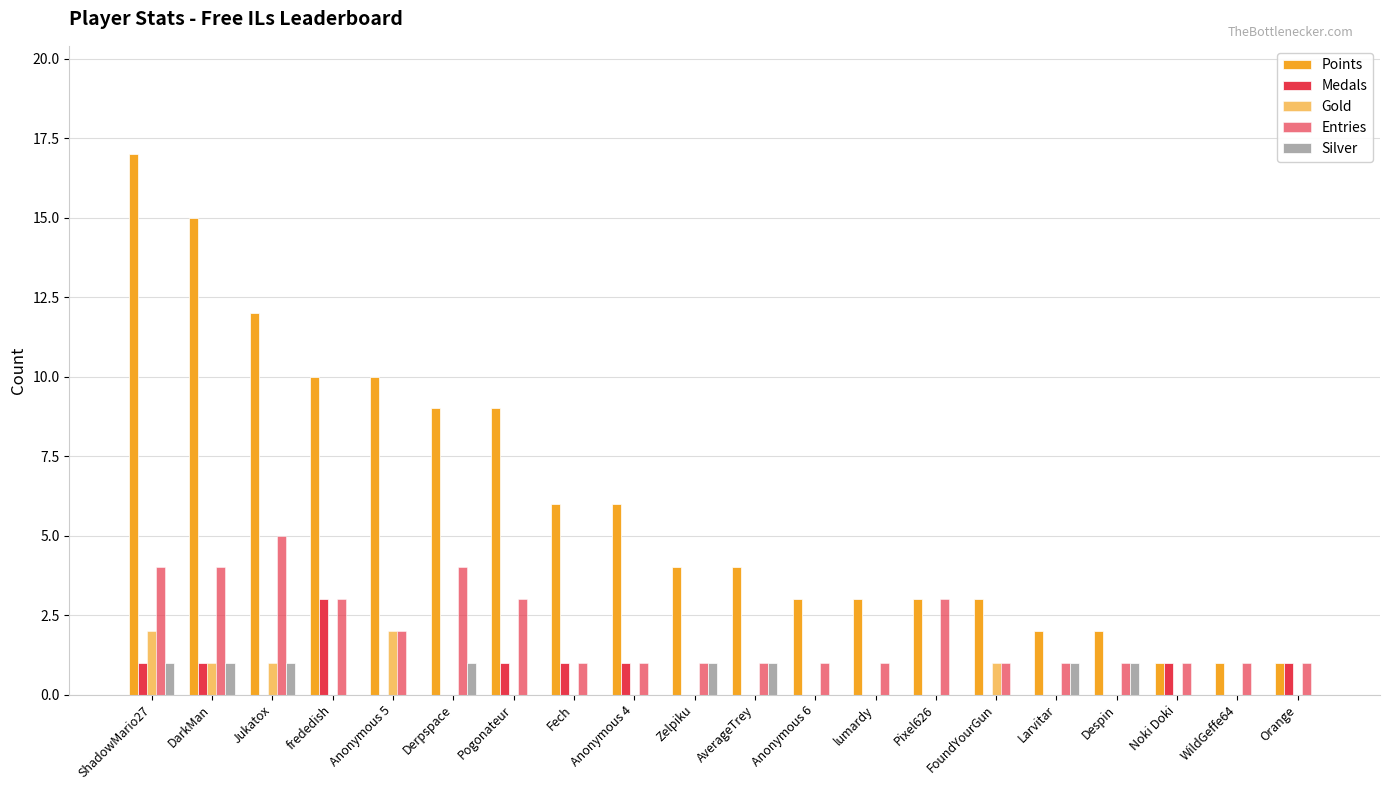

Are the bars grouped side by side (vs. stacked)?

Yes